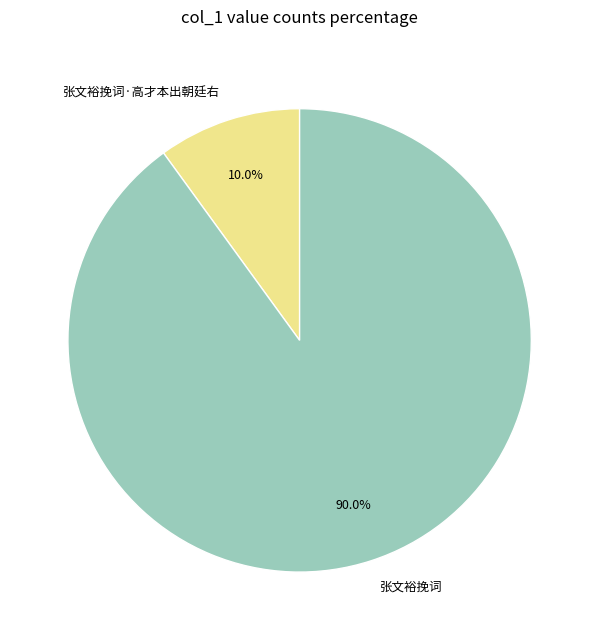

What percentage is the 张文裕挽词·高才本出朝廷右 slice, to the nearest percent?

10%